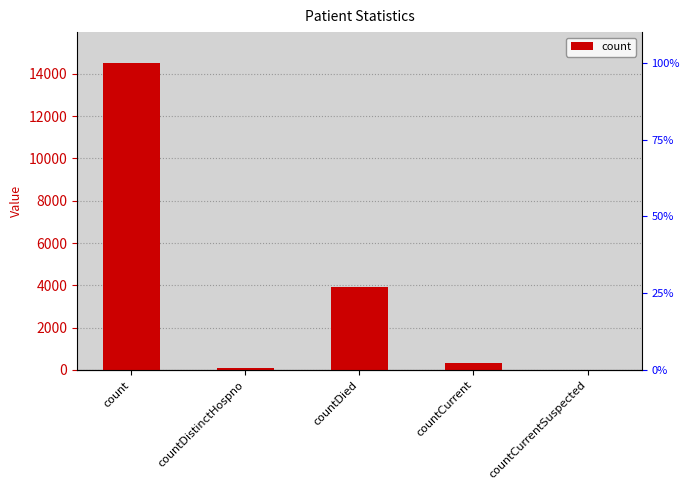

What is the difference between the second highest and second lowest values?

3863